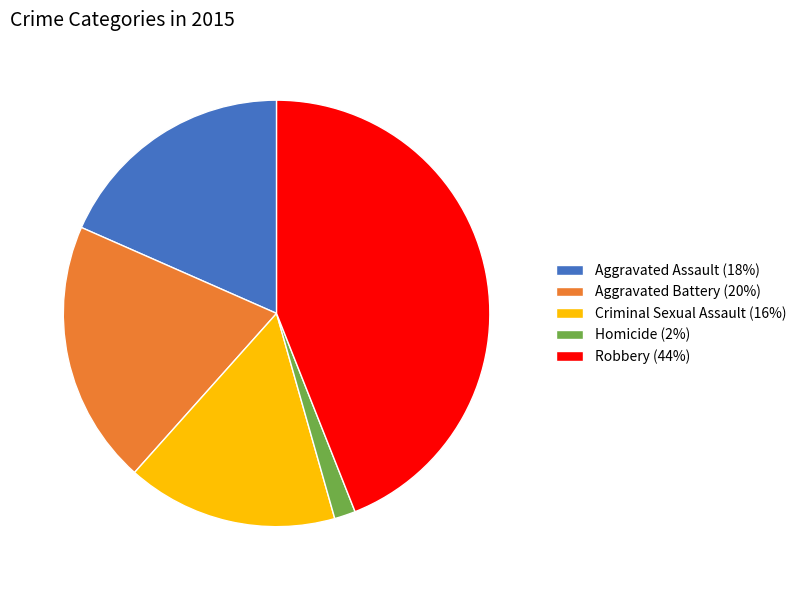

Do Homicide (2%) and Aggravated Battery (20%) together represent more than half of the pie?

No